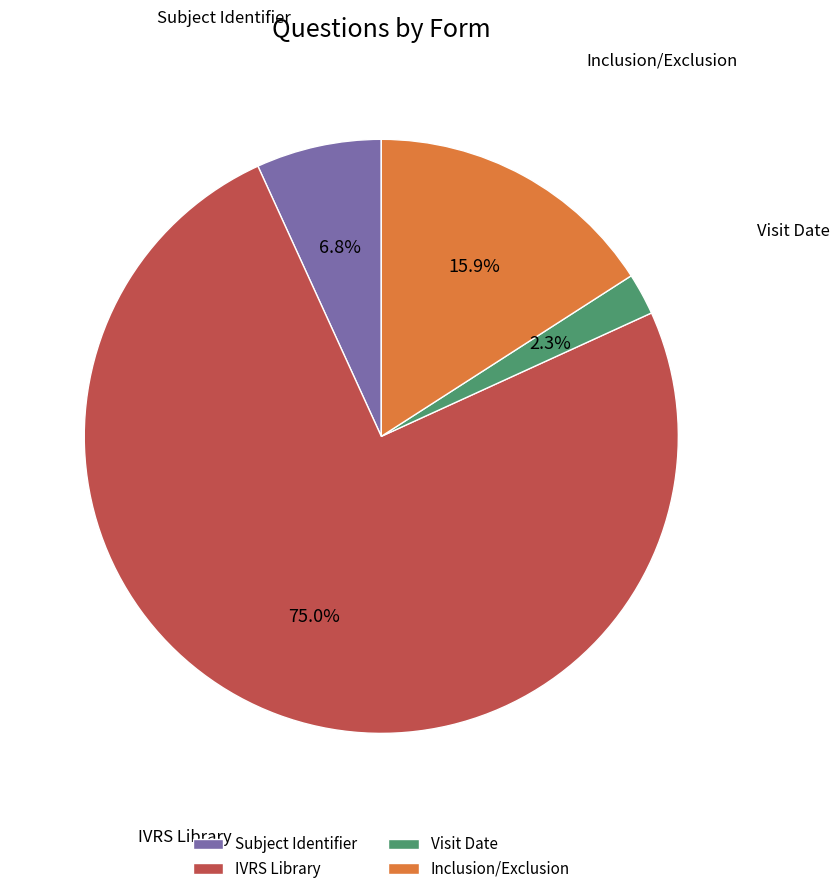

Rank the categories by value from highest to lowest.

IVRS Library, Inclusion/Exclusion, Subject Identifier, Visit Date